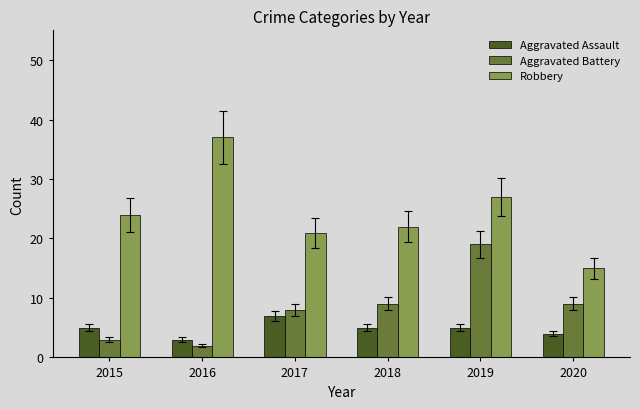

Which series has the widest spread of values?

Robbery